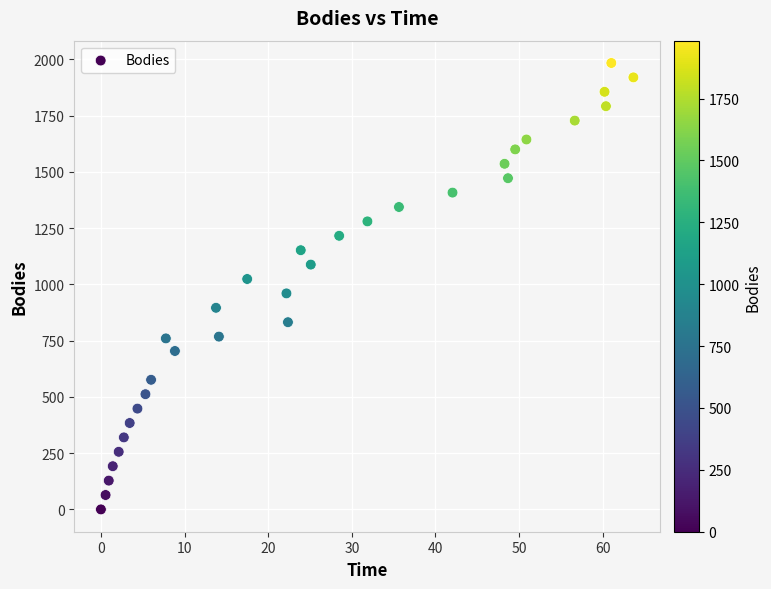

What is the range of Y values (max minus min)?

1984